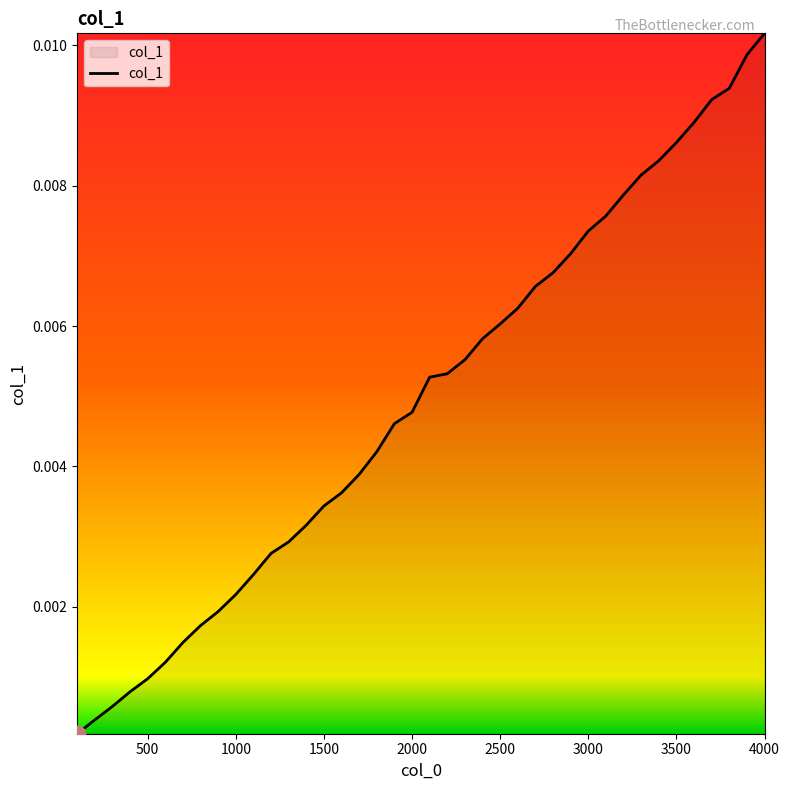

Does the chart have visible grid lines?

No